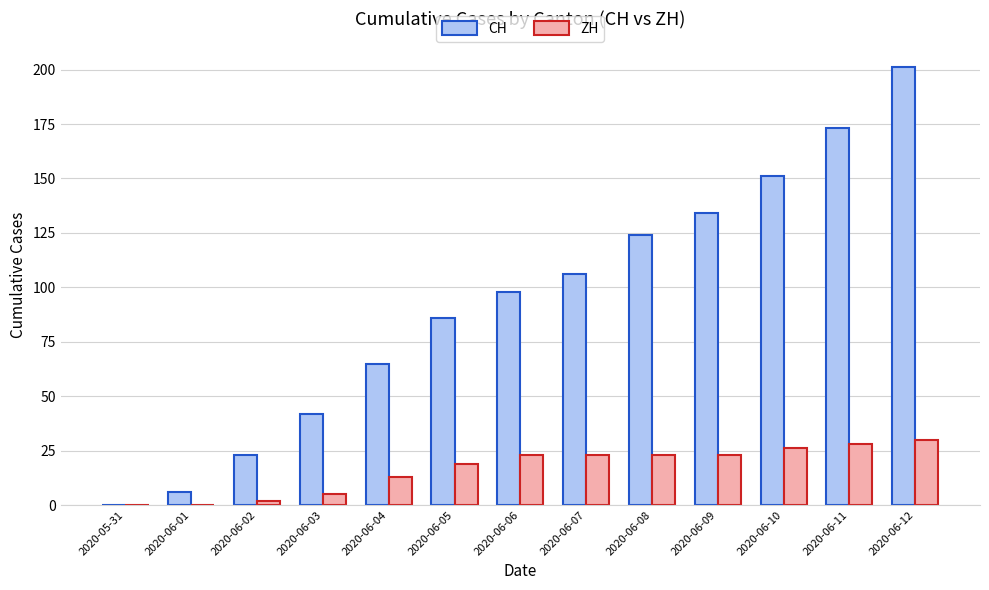

Which category has the highest value in the CH series?

2020-06-12